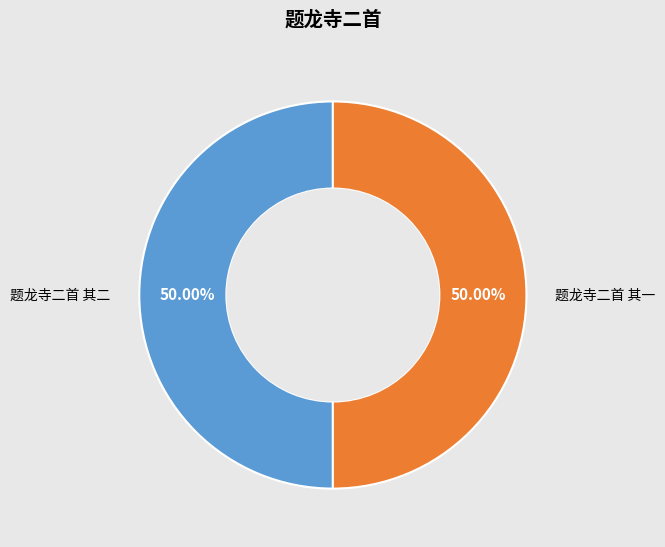

Combined, do 题龙寺二首 其二 and 题龙寺二首 其一 account for over 50%?

Yes